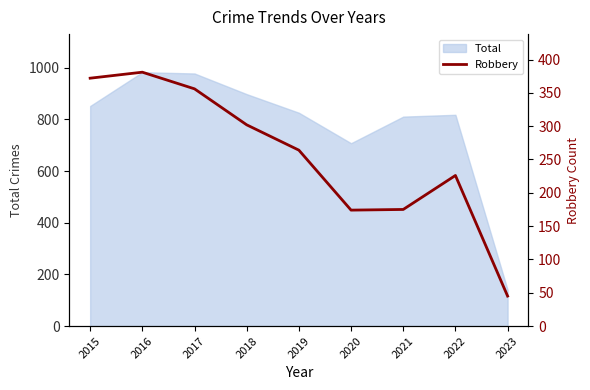

The Total series shows 1465 at 2016. True or false?

False